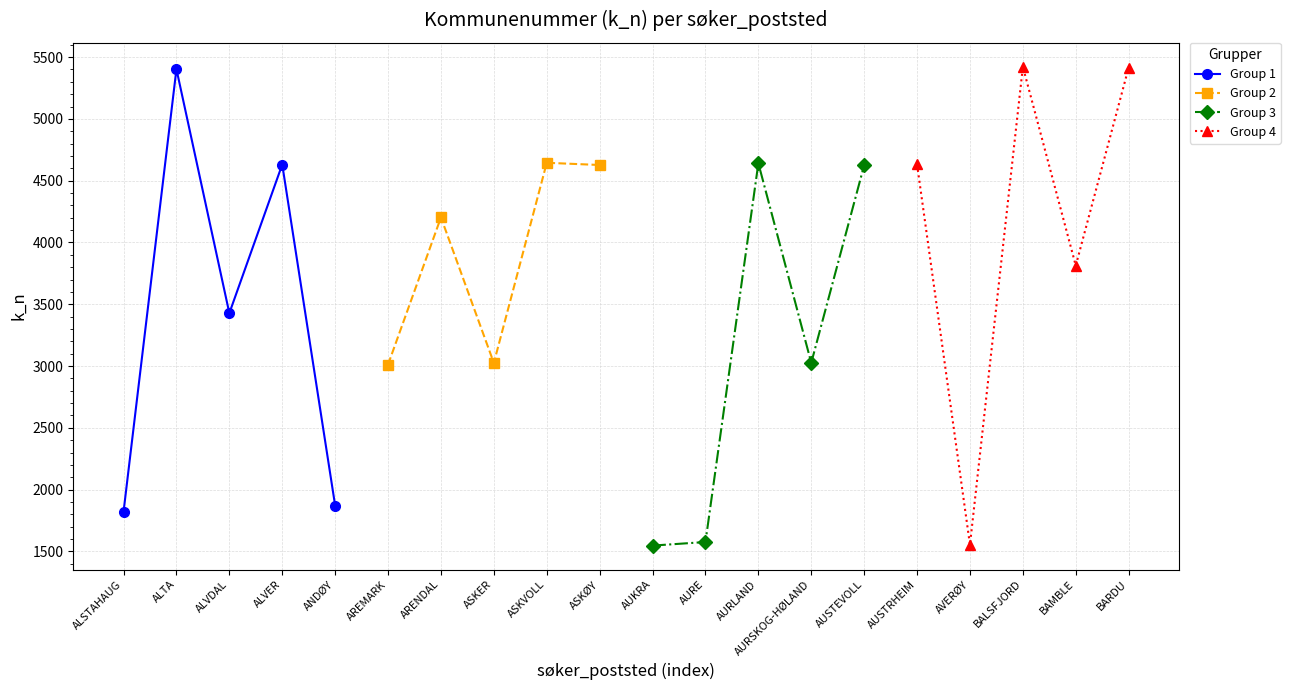

What are all the series names shown in the legend?

Group 1, Group 2, Group 3, Group 4